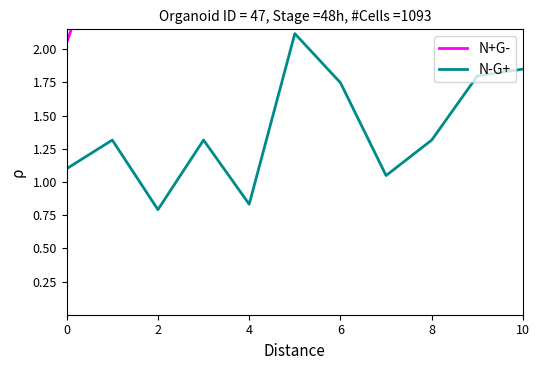

The value of N-G+ at 6 is 1.7. True or false?

True